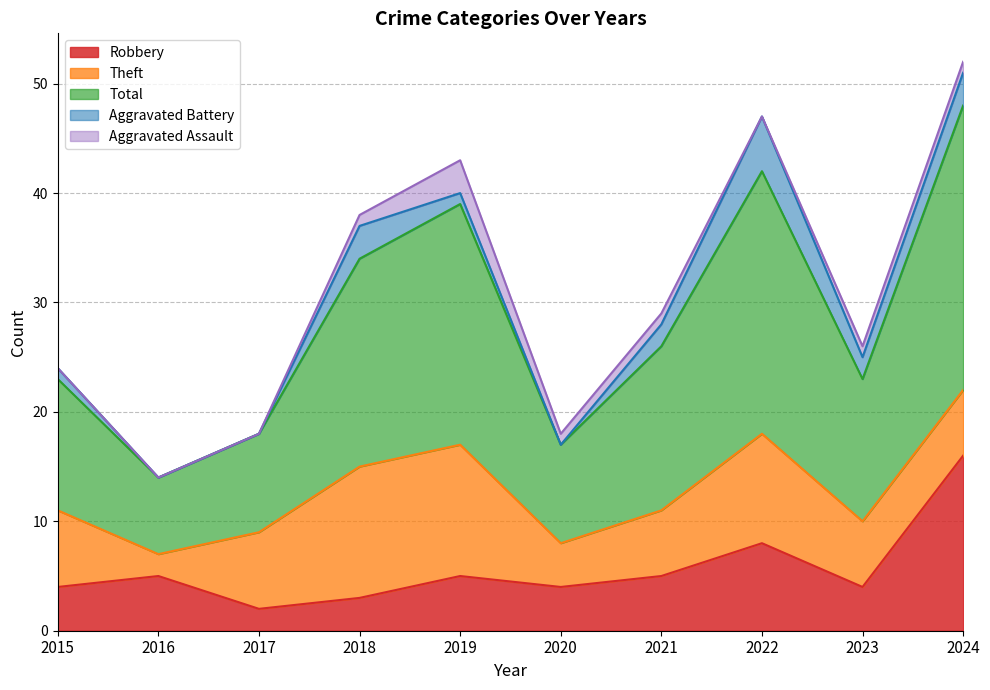

How many lines are shown in the chart?

5